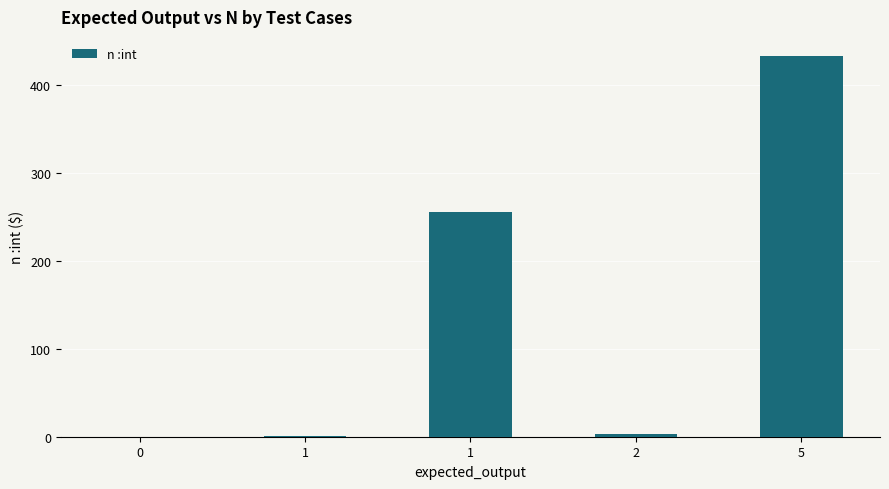

How many distinct data groups are displayed?

1